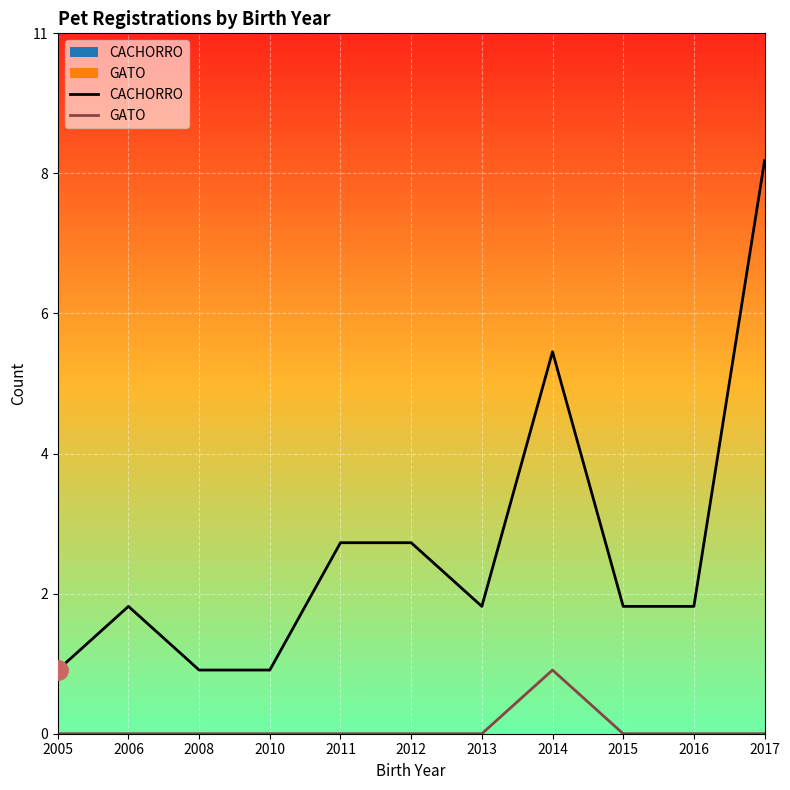

Is this an area chart (filled region under the line)?

No